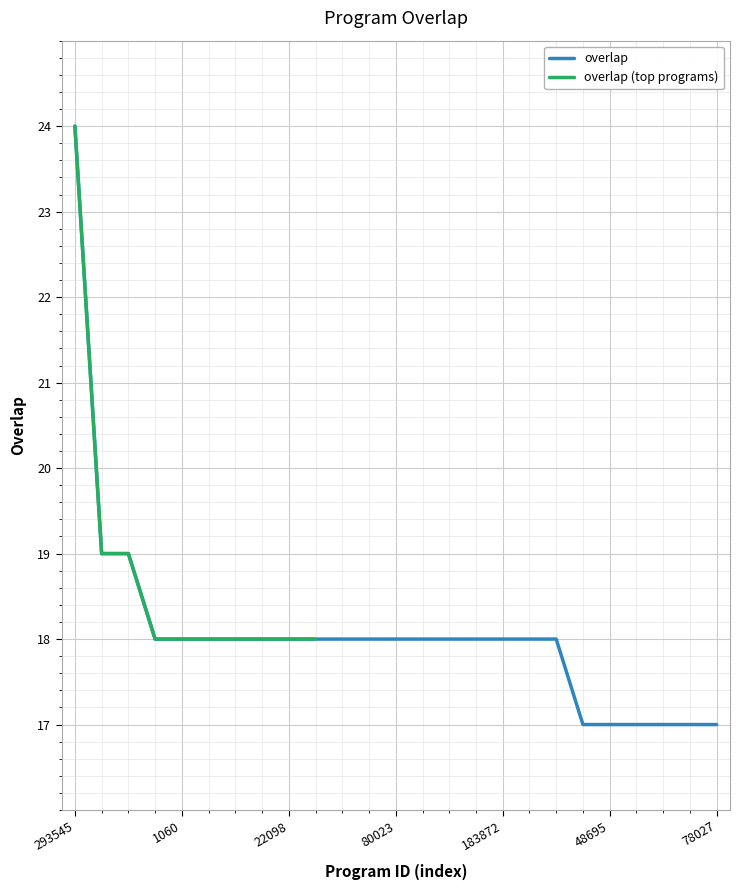

Reading left to right, list all the values displayed in this chart.

24	19	19	18	18	18	18	18	18	18	18	18	18	18	18	18	18	18	18	17	17	17	17	17	17